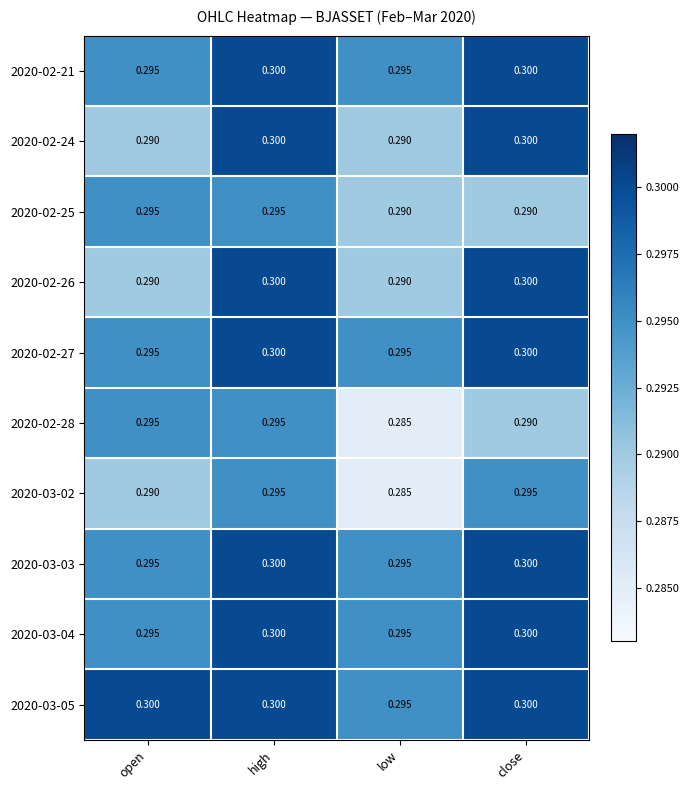

Is the value of 2020-02-28 at close greater than the value of 2020-03-02 at close?

No